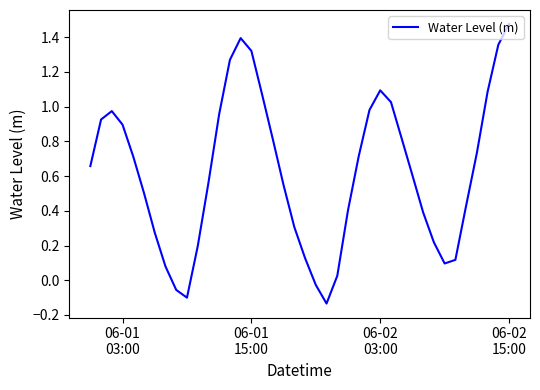

What is the difference between the maximum and minimum values?

1.6